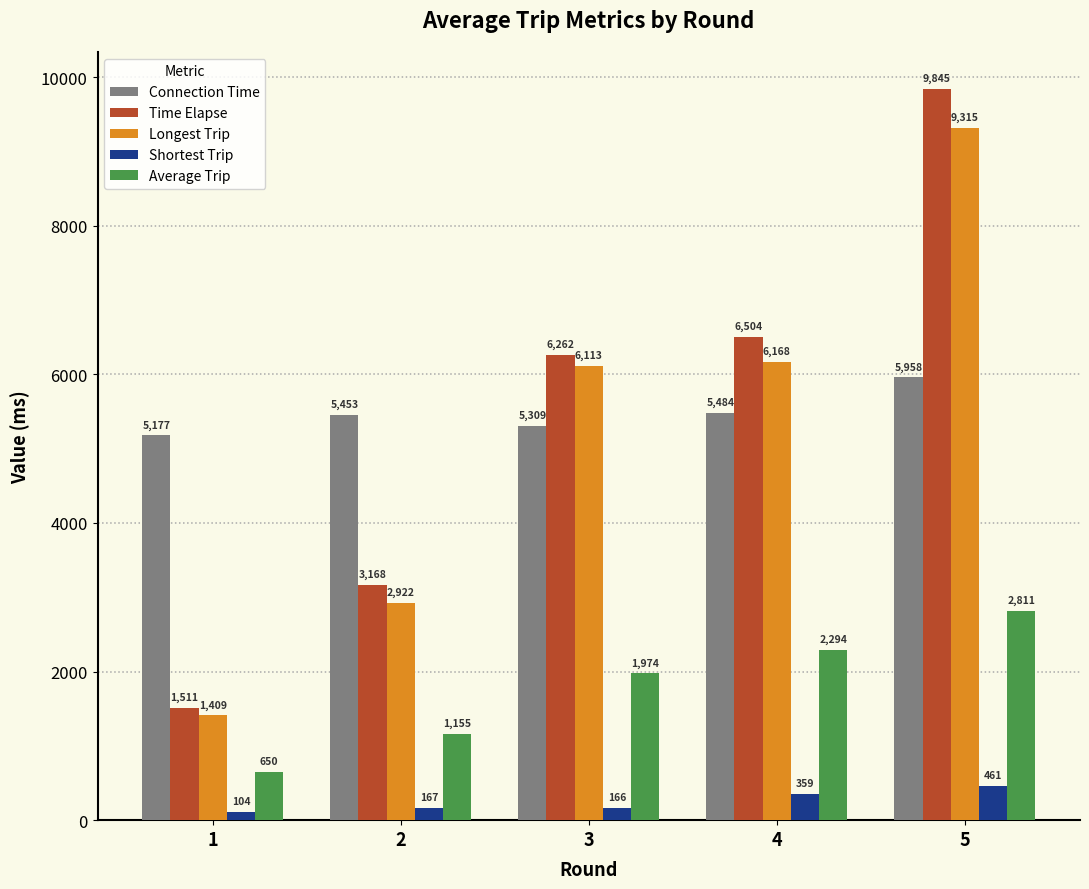

What is the total value across all series at 5?

28389.7